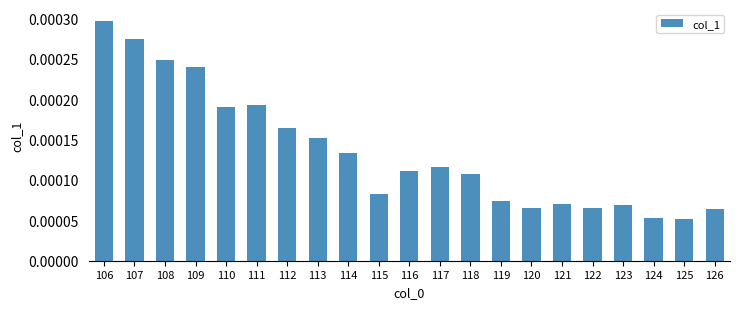

How many values are between 0 and 1?

21